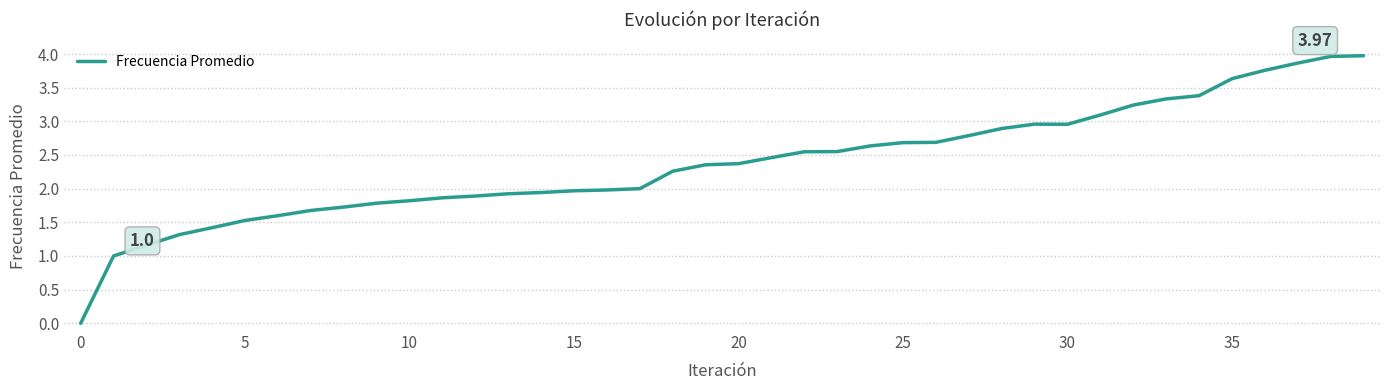

What is the difference between the maximum and second lowest values?

3.0